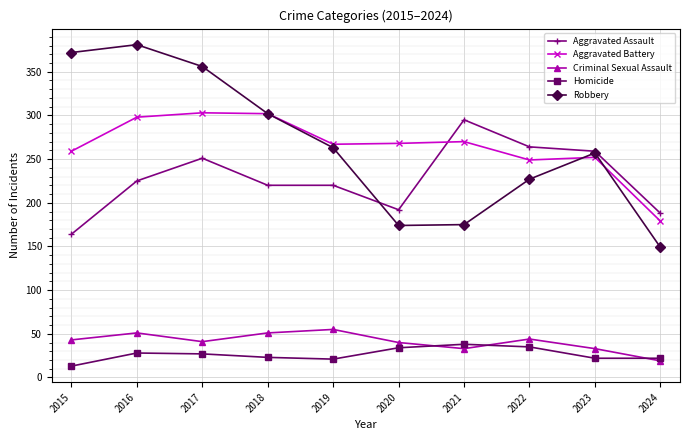

What is the value of the Homicide point at the 8th from the left?

35